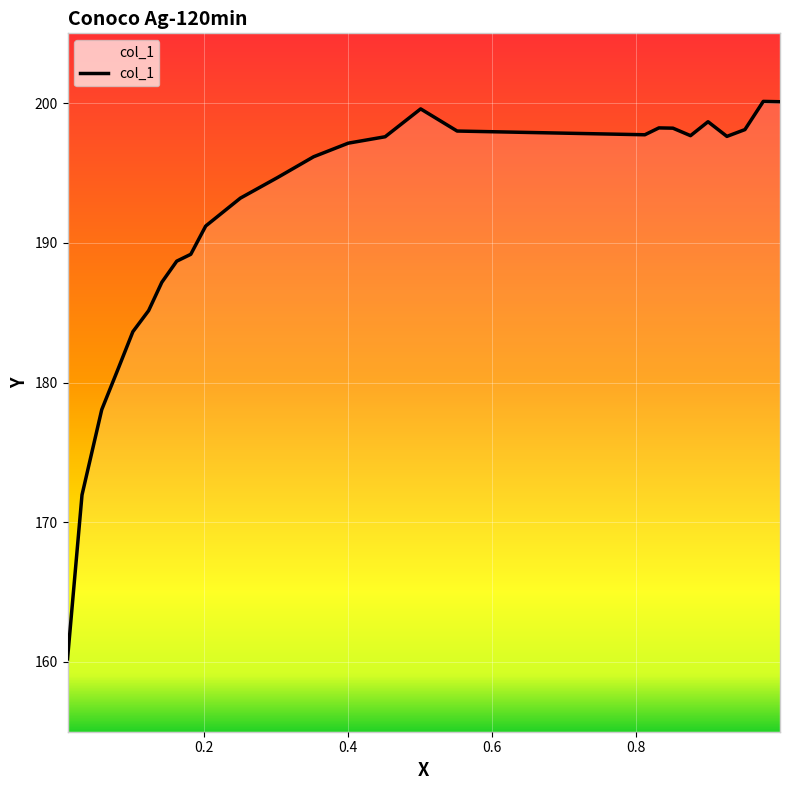

What is the difference between the maximum and minimum values?

39.9